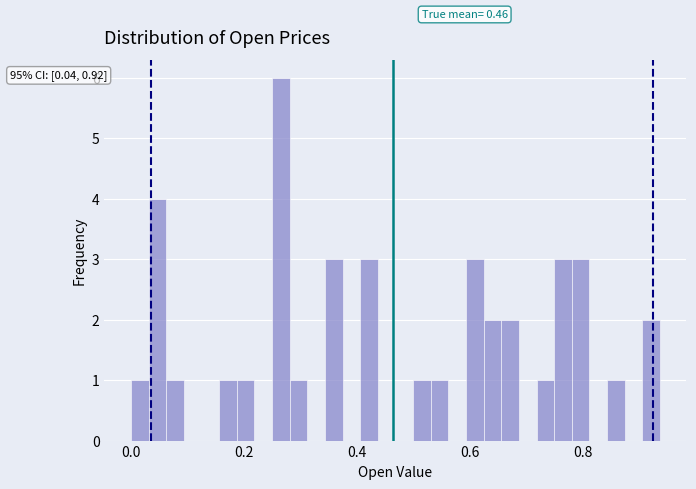

Around what value on the x-axis is the tallest bar? Give the approximate position of its centre, as read against the axis.

0.26